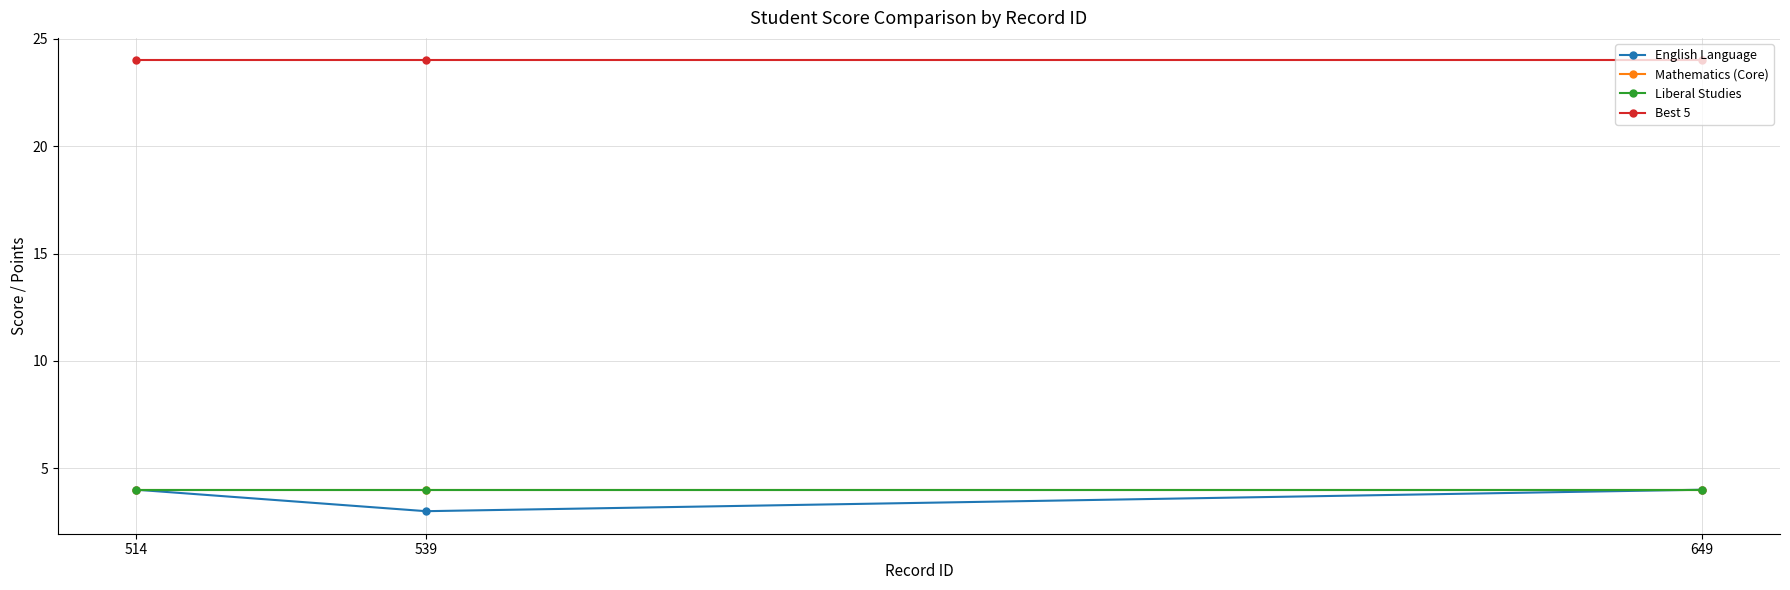

Which series has the largest range (max minus min)?

English Language